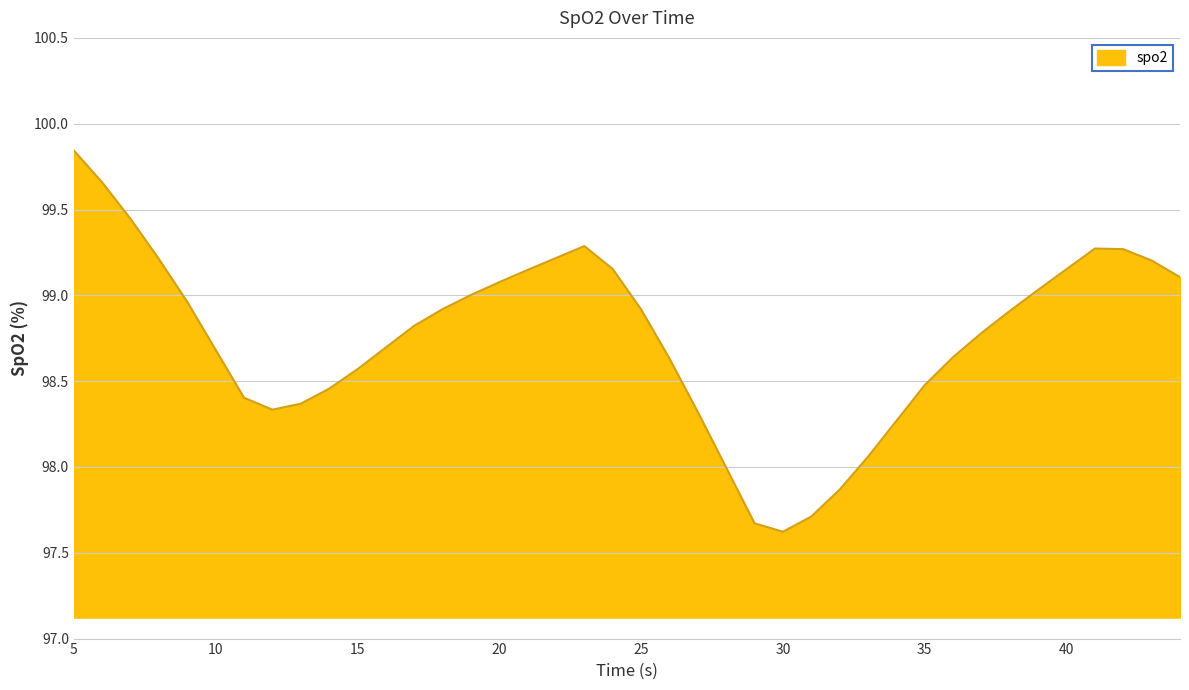

What is the minimum value shown in the chart?

97.6